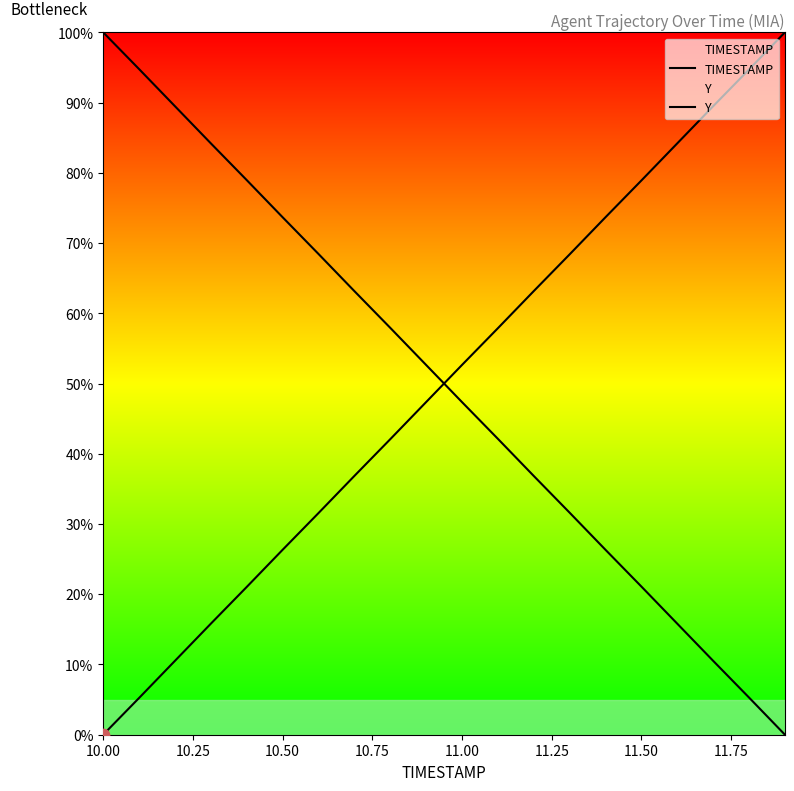

Which series contains the lowest Y value?

TIMESTAMP